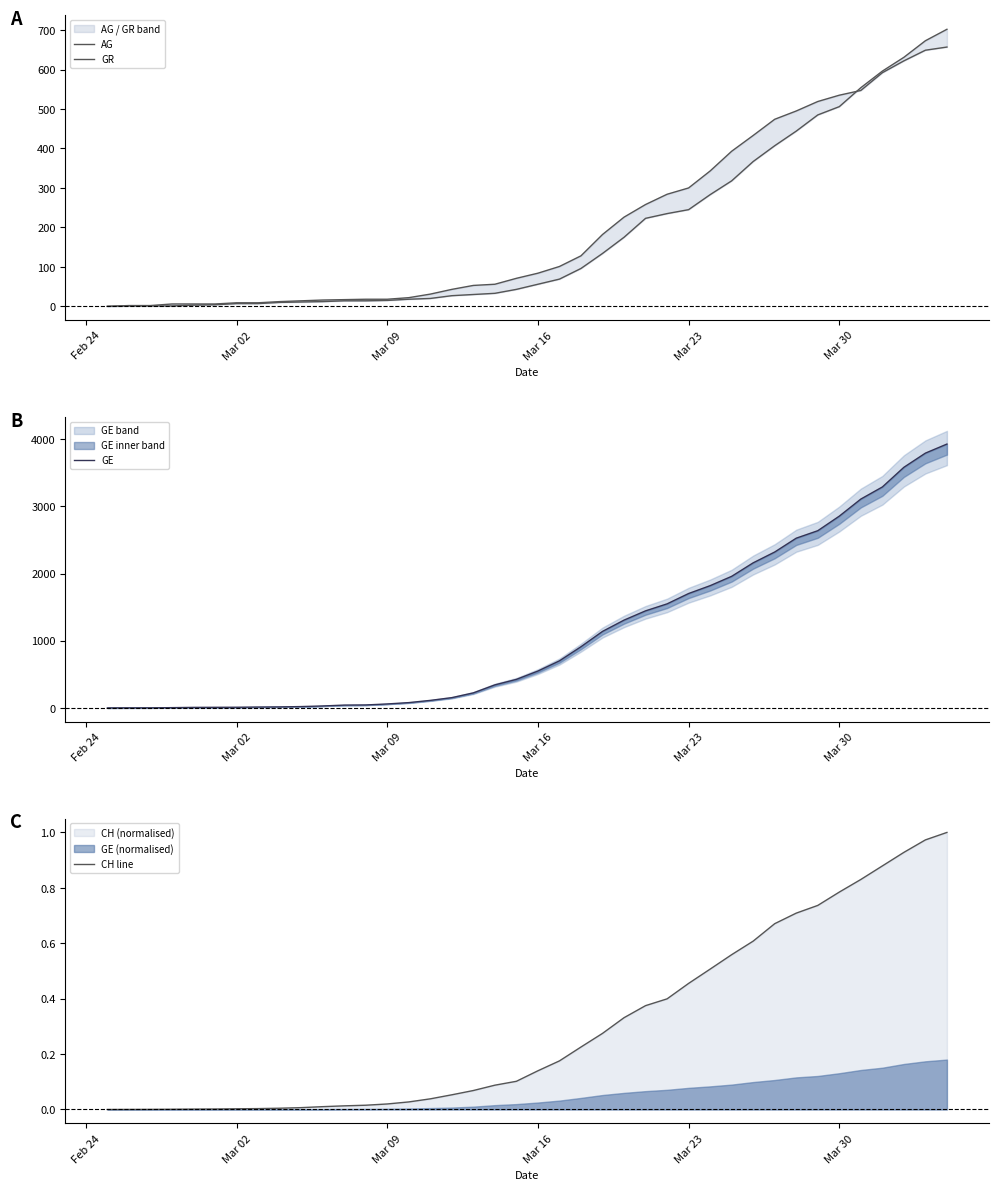

What is the value of the GR point at the 33rd from the left?

495.0